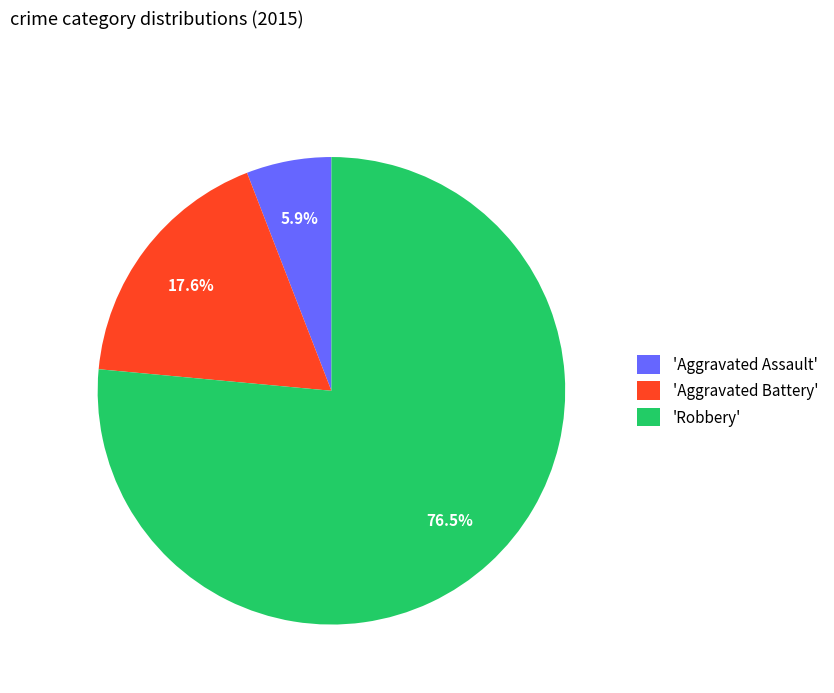

What is the ratio of the value at 'Robbery' to the value at 'Aggravated Battery'?

4.3